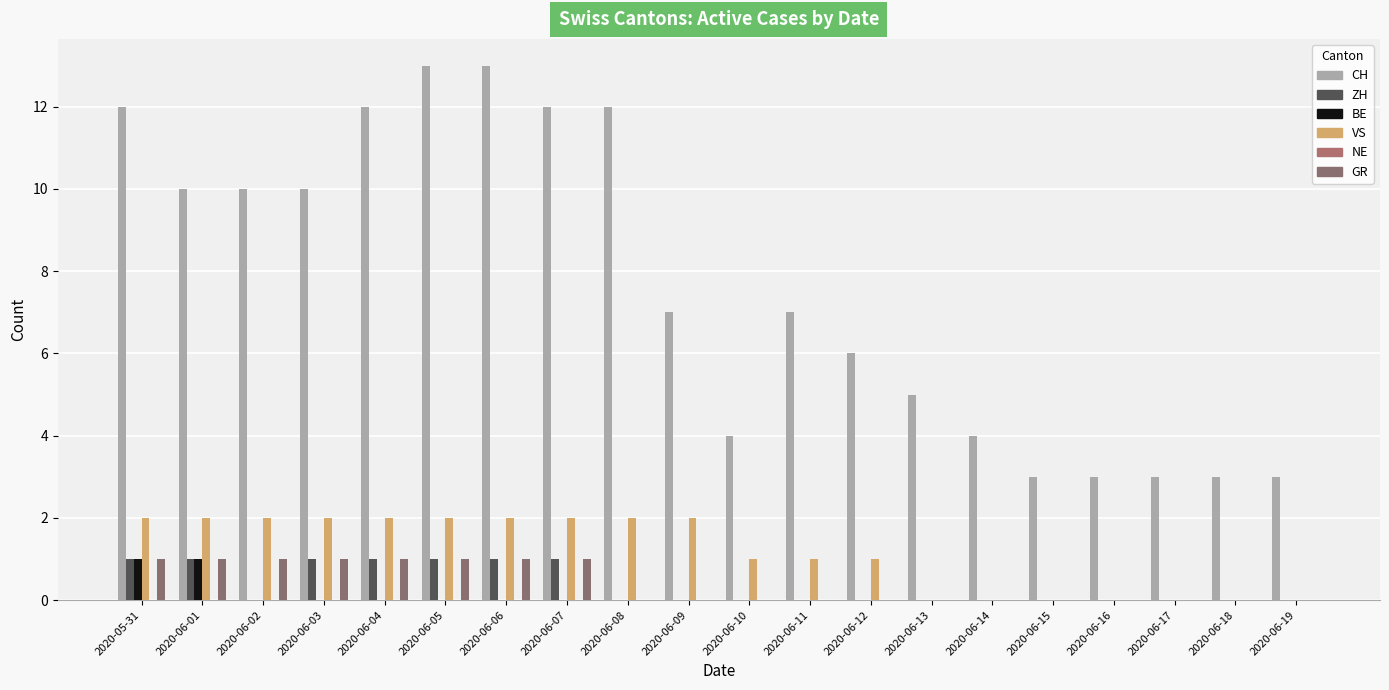

How many data points does each series have?

20